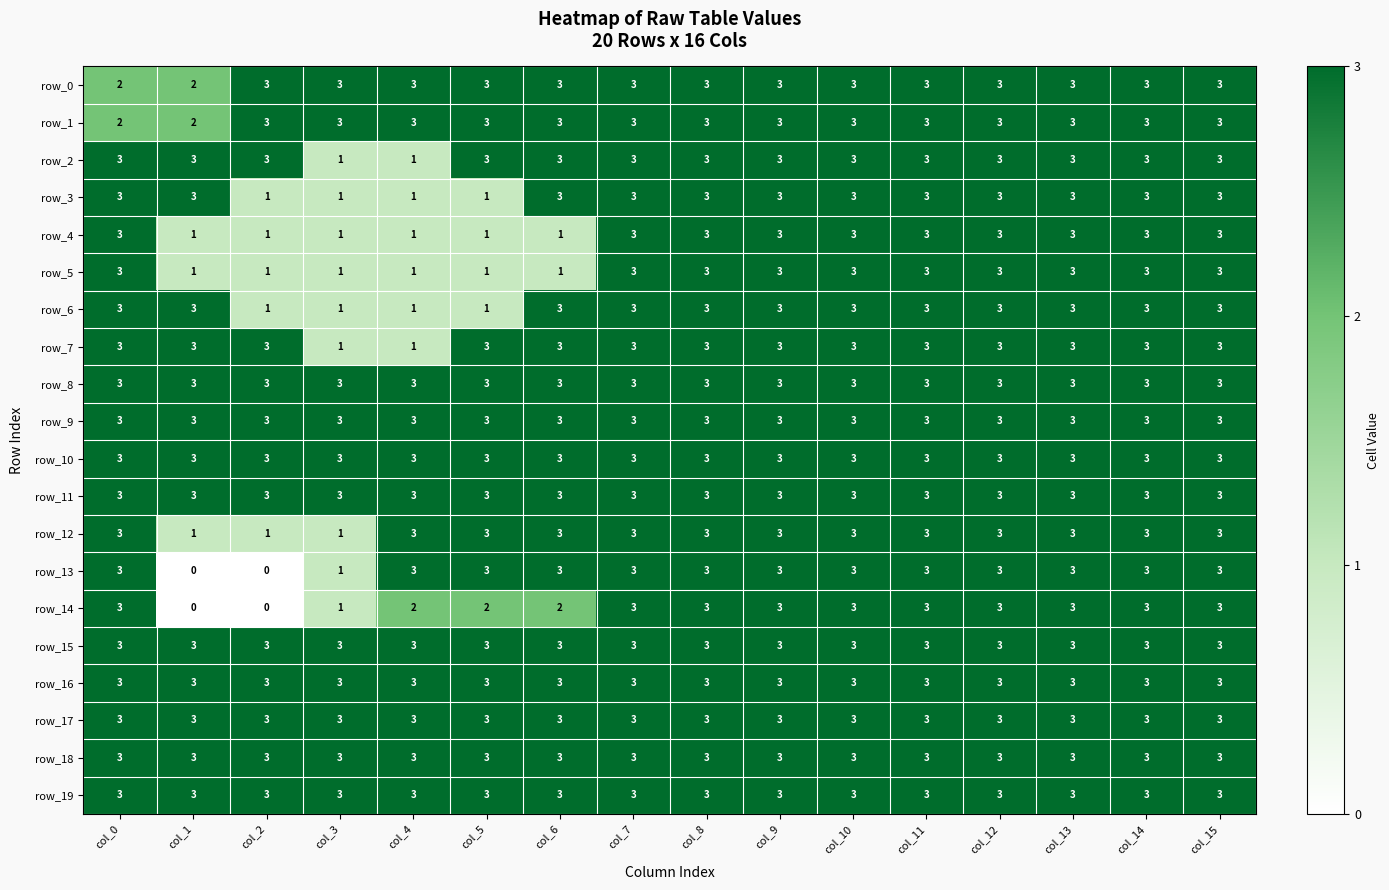

What is the lowest value of the row_19 series?

3